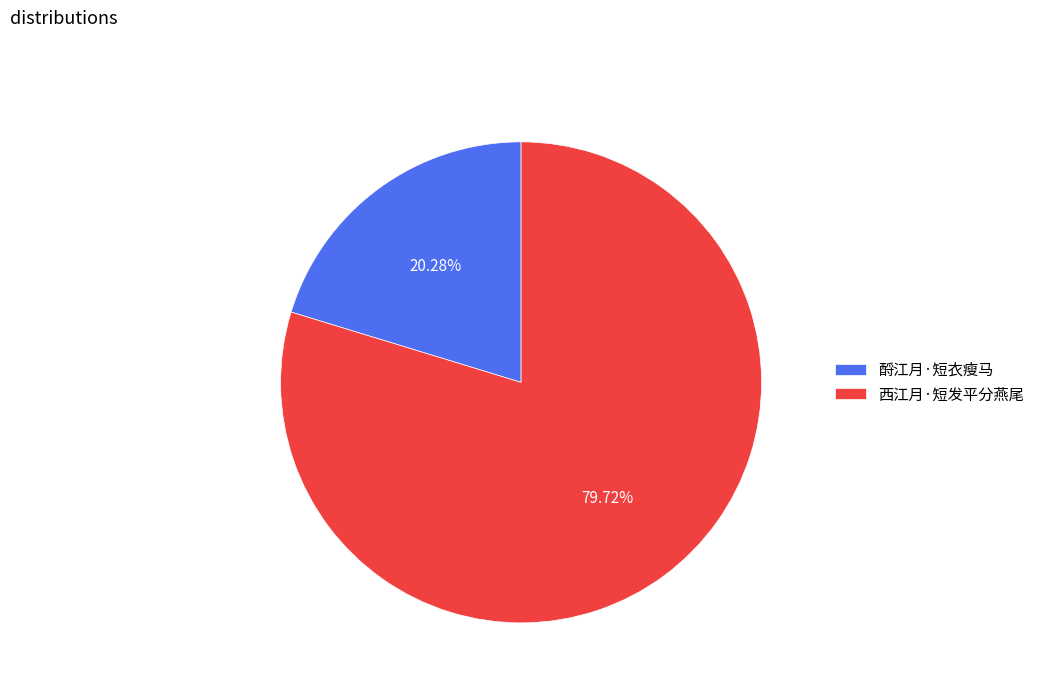

How many segments does this pie chart have?

2